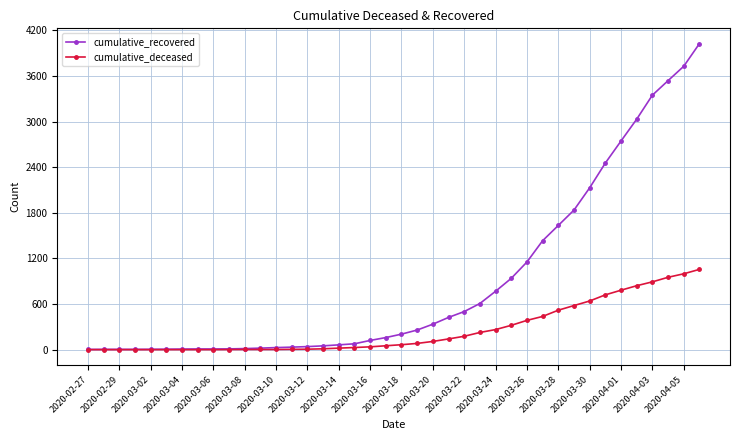

What is the greatest value displayed?

4026